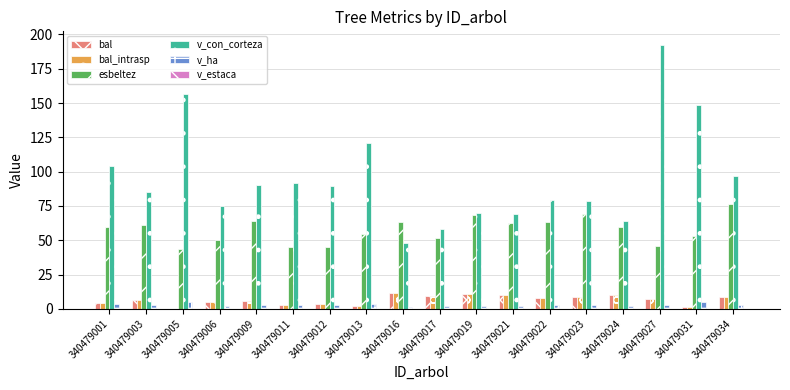

How many positive values does the bal series have?

17